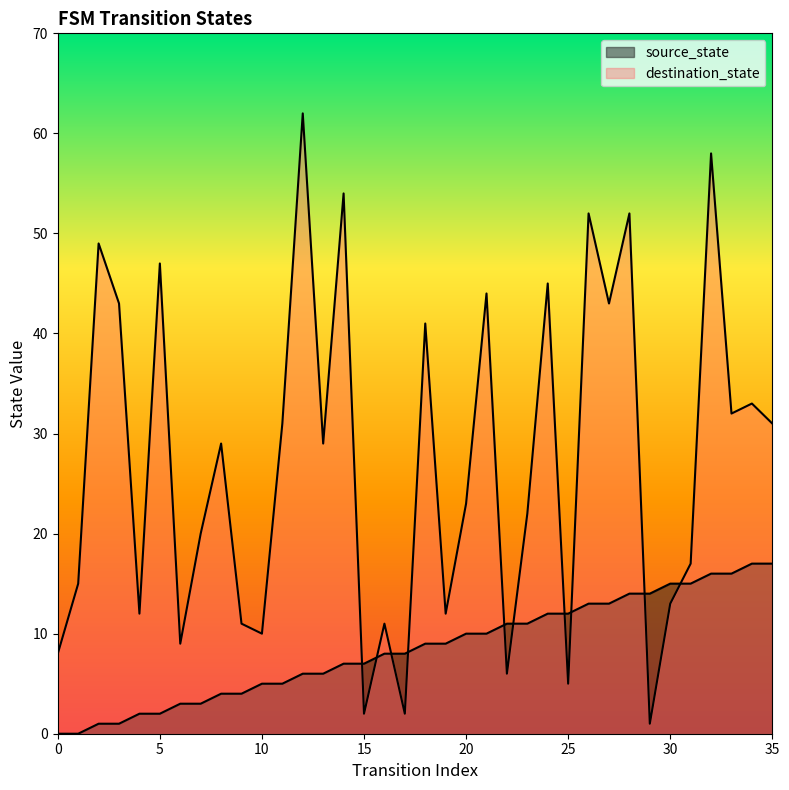

At which label does source_state first exceed 9?

20